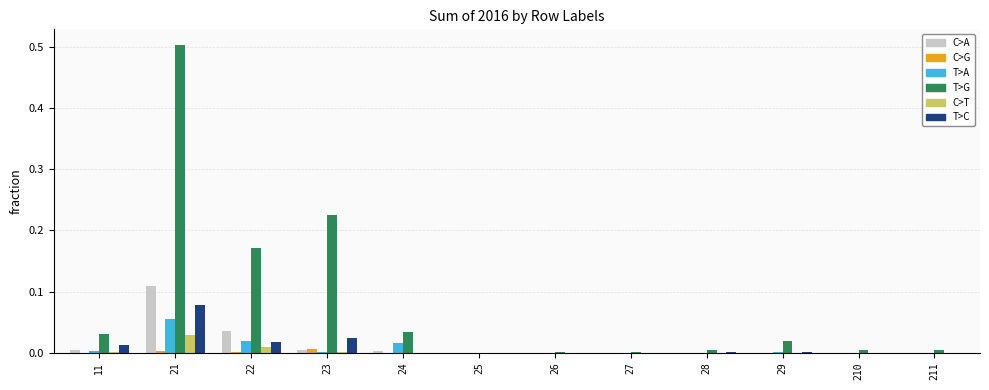

Which category has the highest value across all series?

21